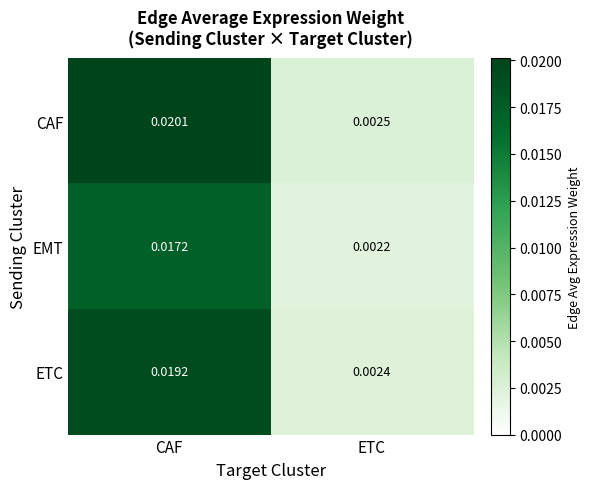

Is the value of CAF at ETC greater than the value of ETC at ETC?

Yes